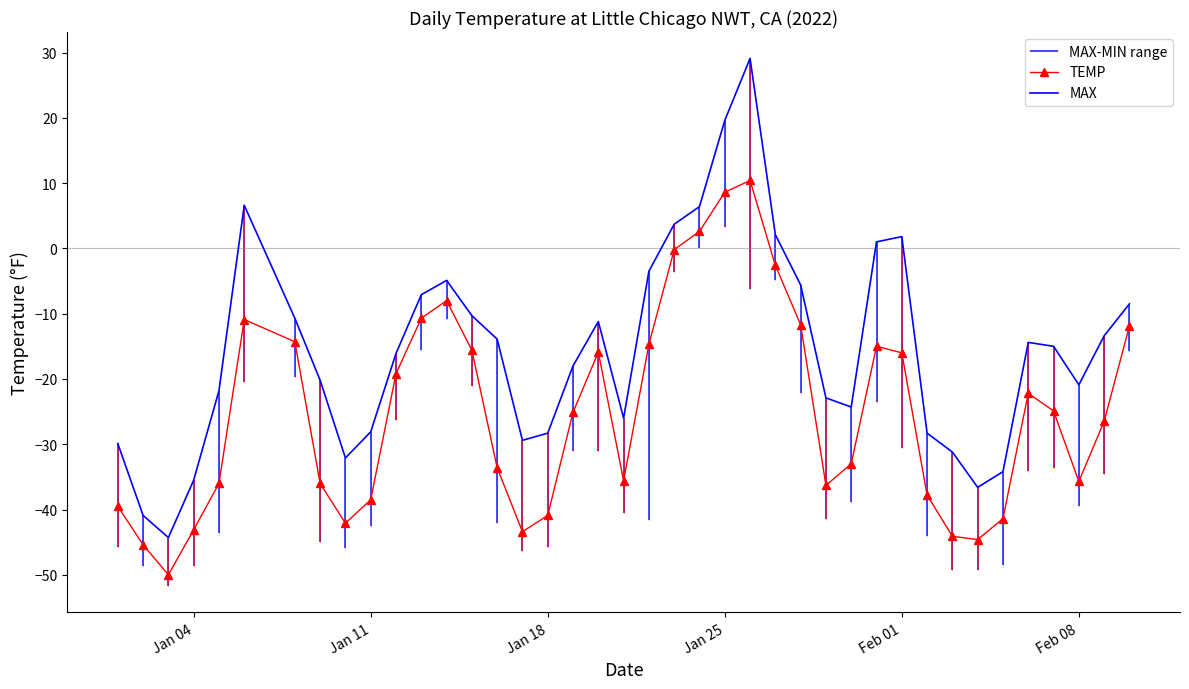

True or false: TEMP and MAX intersect in this chart.

False